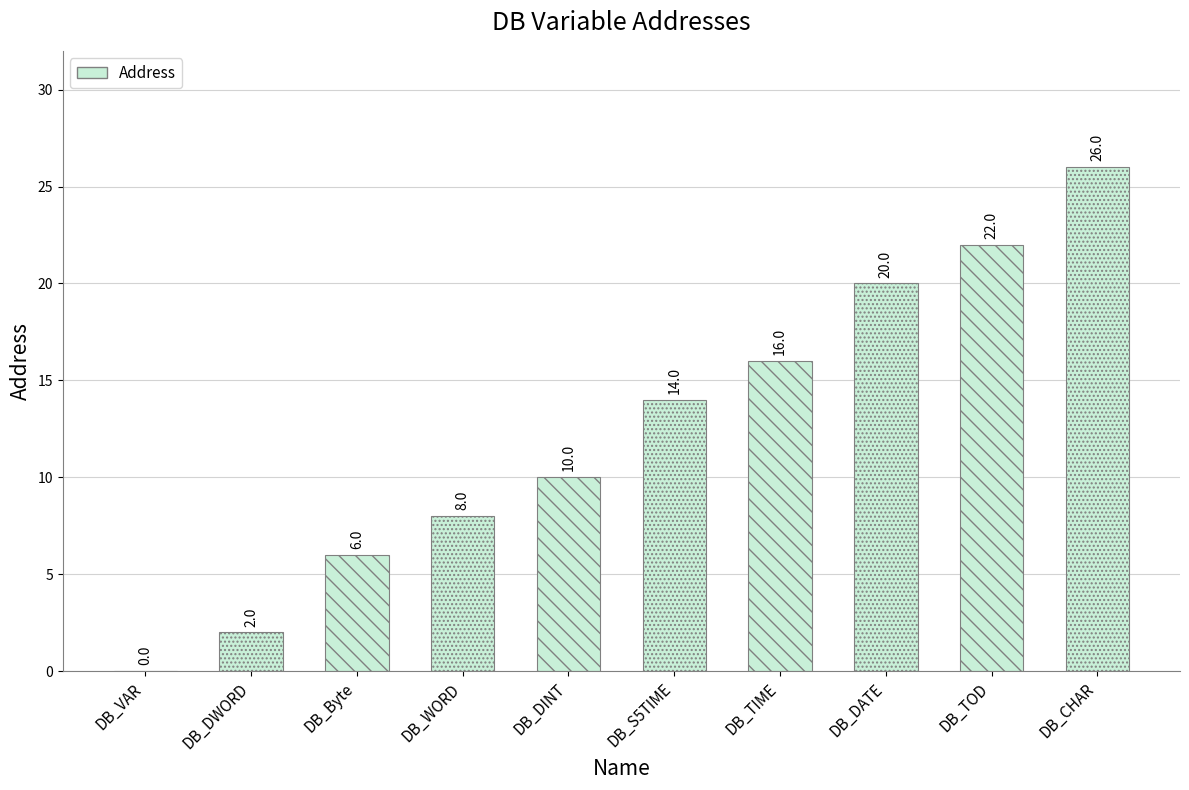

The chart shows a value of 14 at DB_S5TIME. True or false?

True